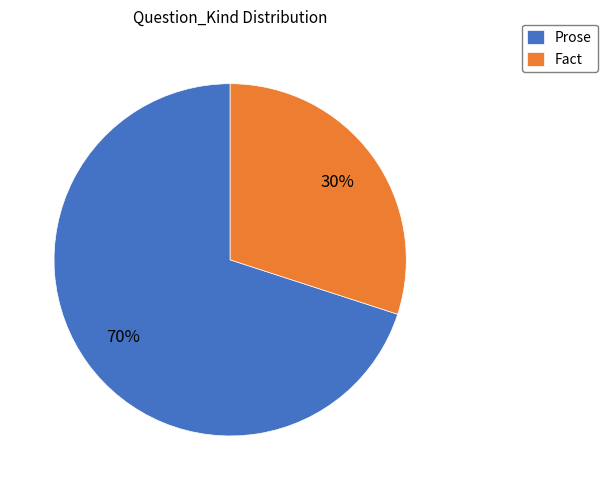

To the nearest percent, what portion does Prose represent?

70%